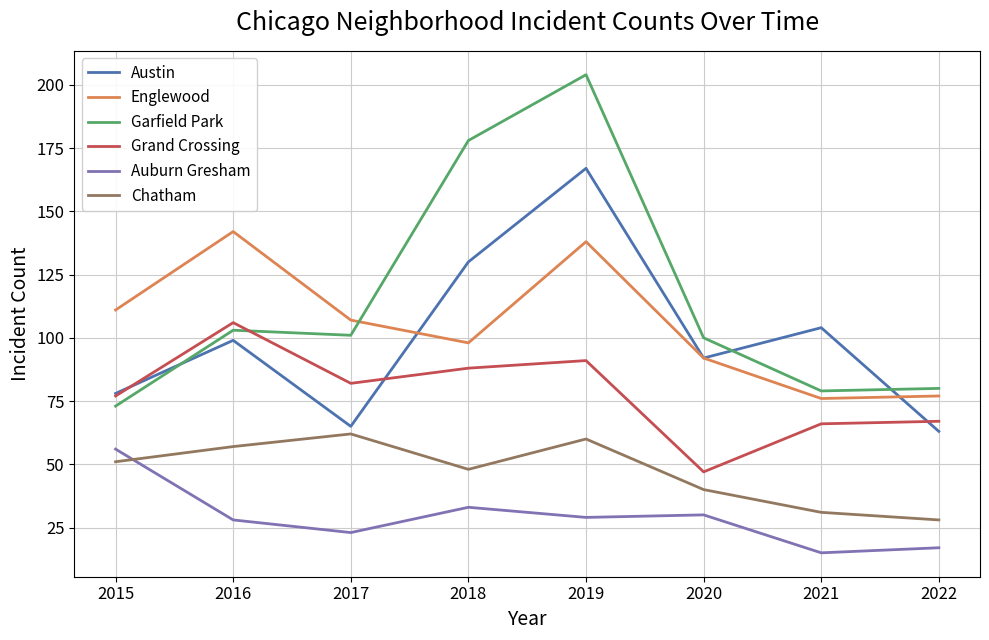

True or false: Chatham and Grand Crossing cross at least once.

False